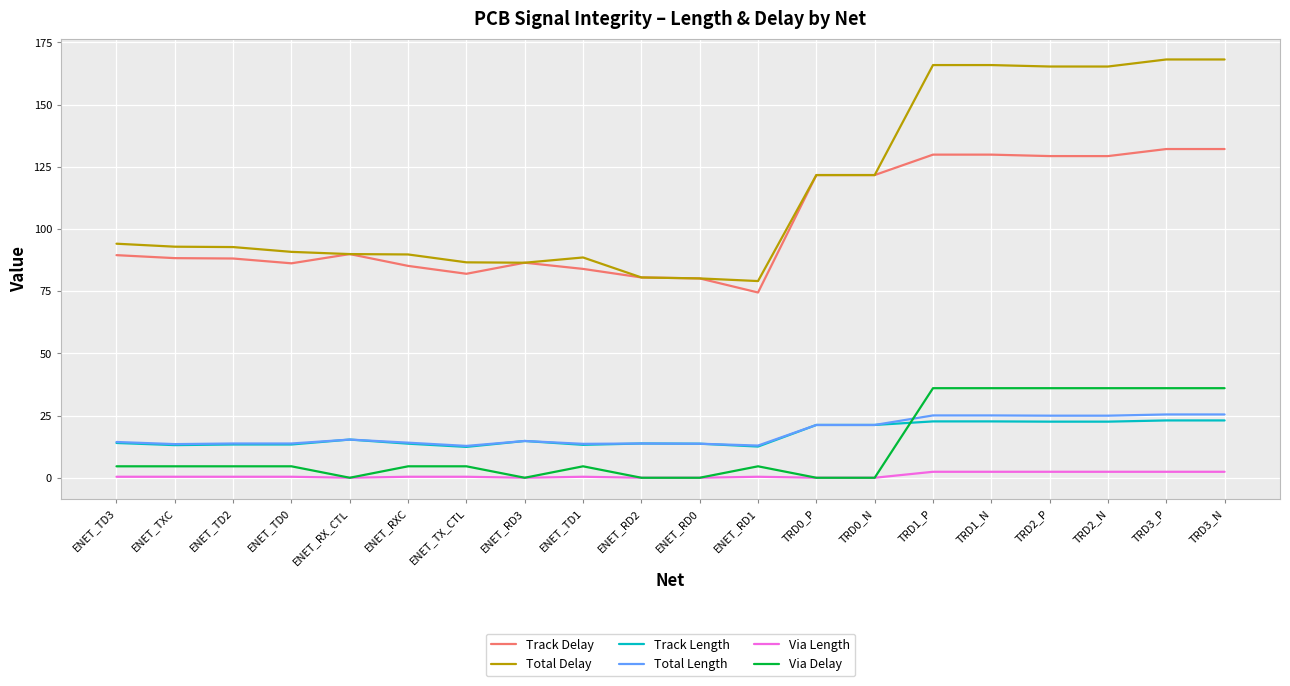

Which series has the widest spread of values?

Total Delay